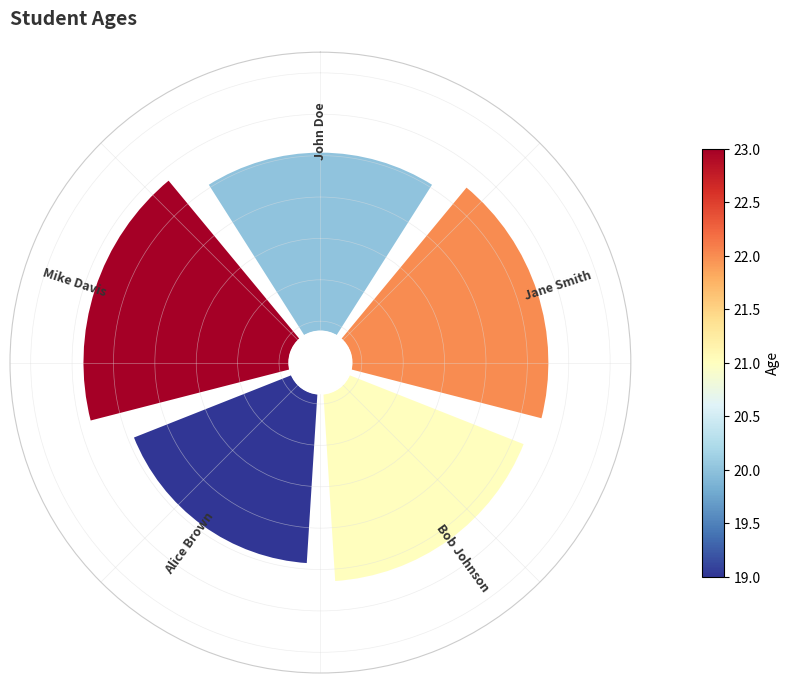

Count the number of slices in the pie.

5